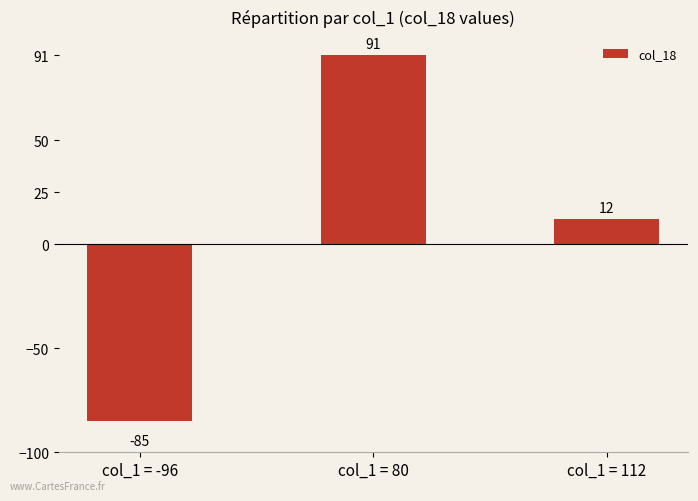

What is the difference between the maximum and minimum values?

176